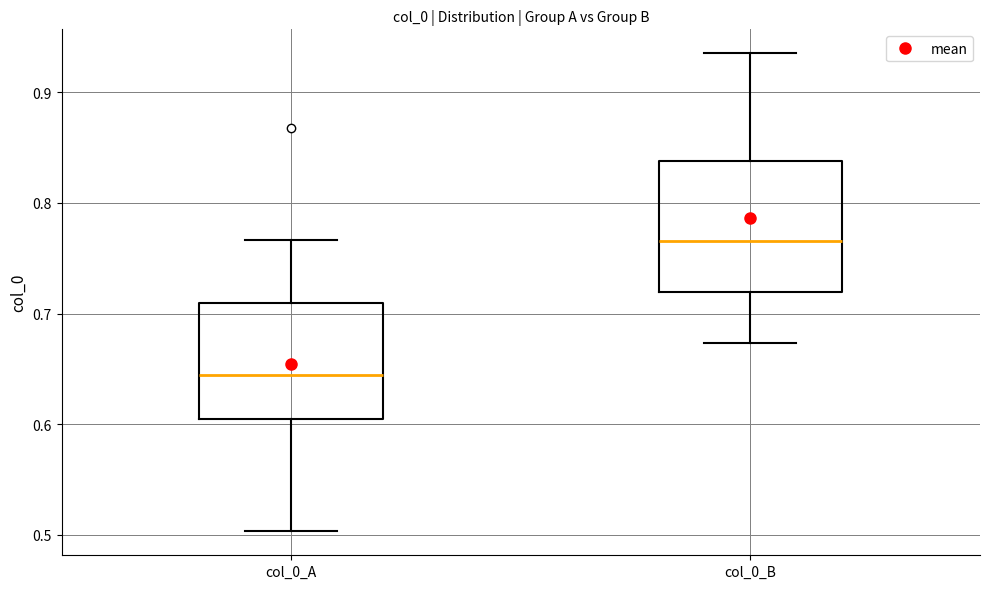

Where is the upper edge of the box for col_0_A on the y-axis? The values are not printed on the chart, so give them approximately, as read against the axis.

0.71